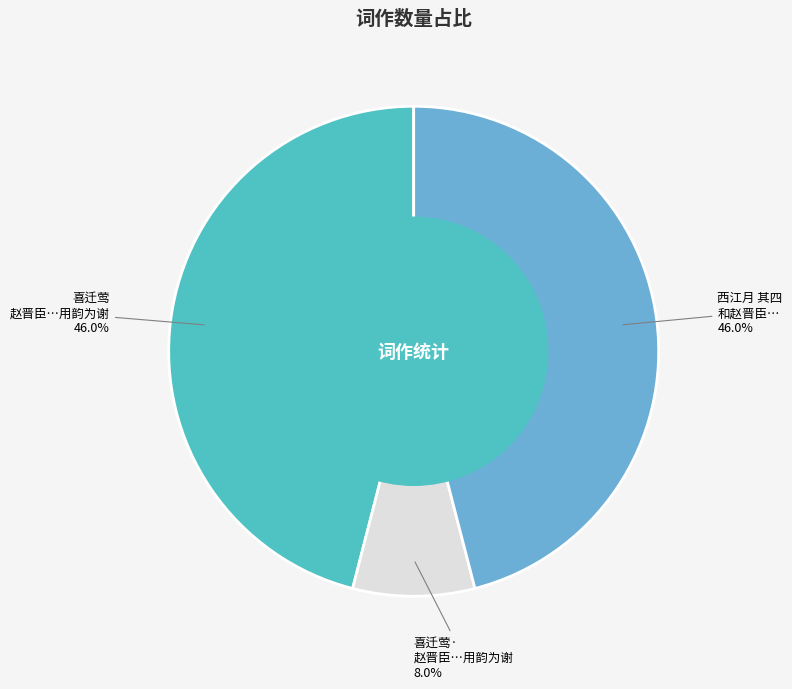

Count the number of slices in the pie.

3